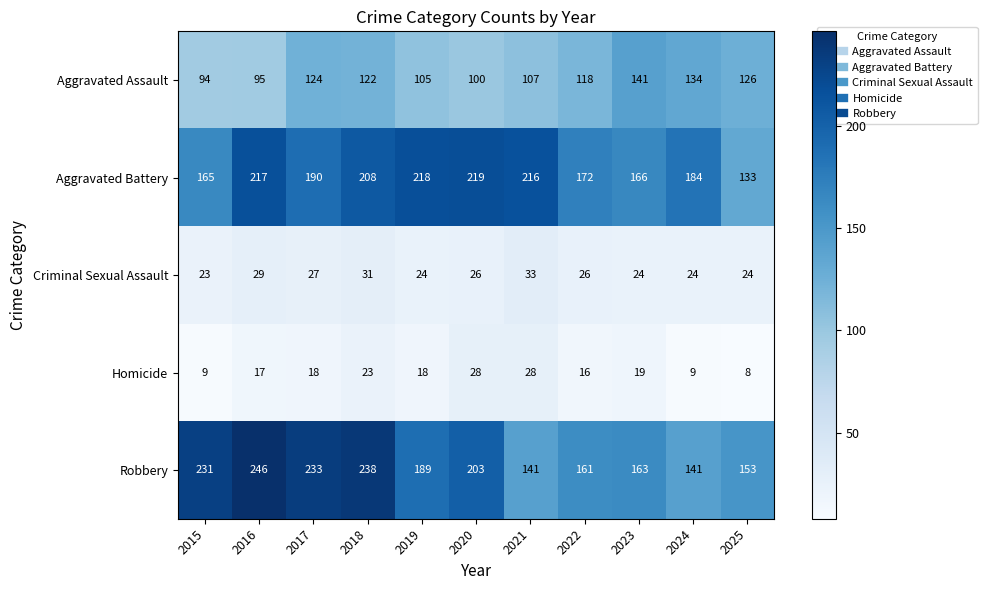

Rank the categories by Aggravated Battery value from lowest to highest.

2025, 2015, 2023, 2022, 2024, 2017, 2018, 2021, 2016, 2019, 2020